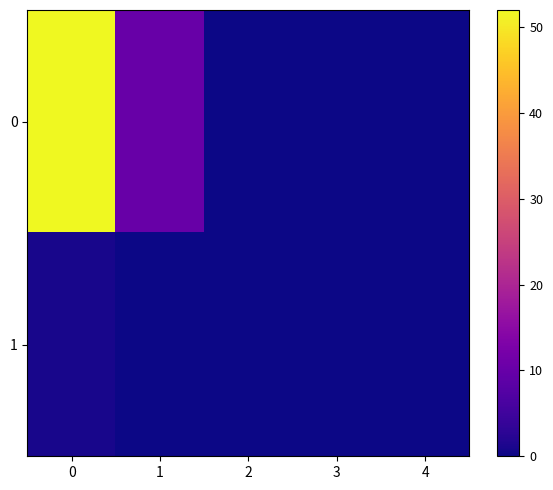

List the series in order of their peak value, highest first.

0, 1